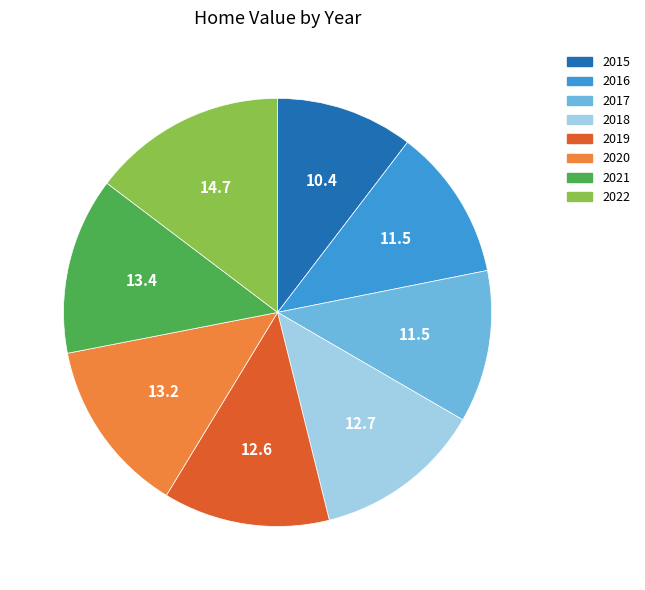

Approximately how many times larger is the value at 2019 compared to 2022?

0.9